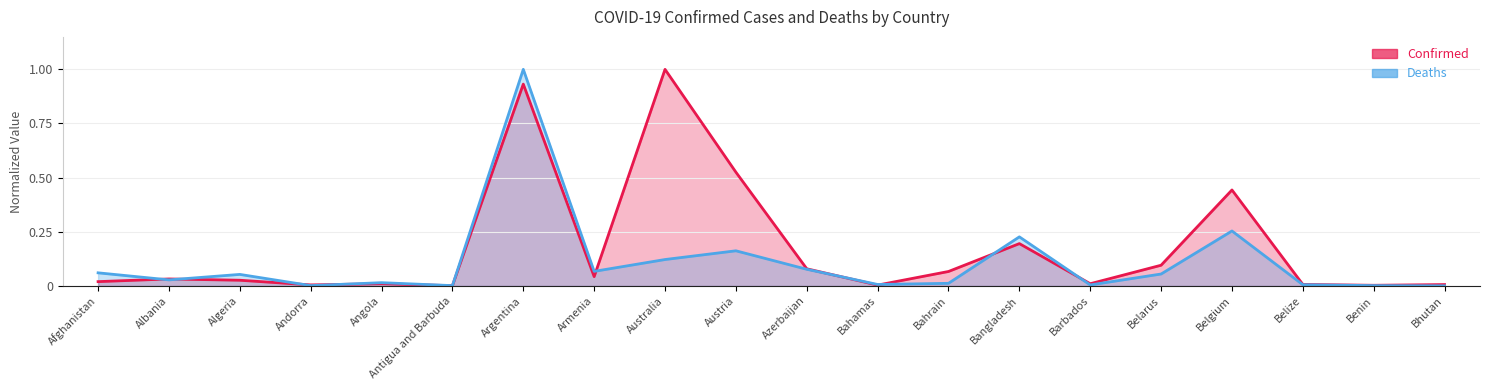

Is the value of Confirmed at Bahrain greater than the value of Deaths at Bangladesh?

No